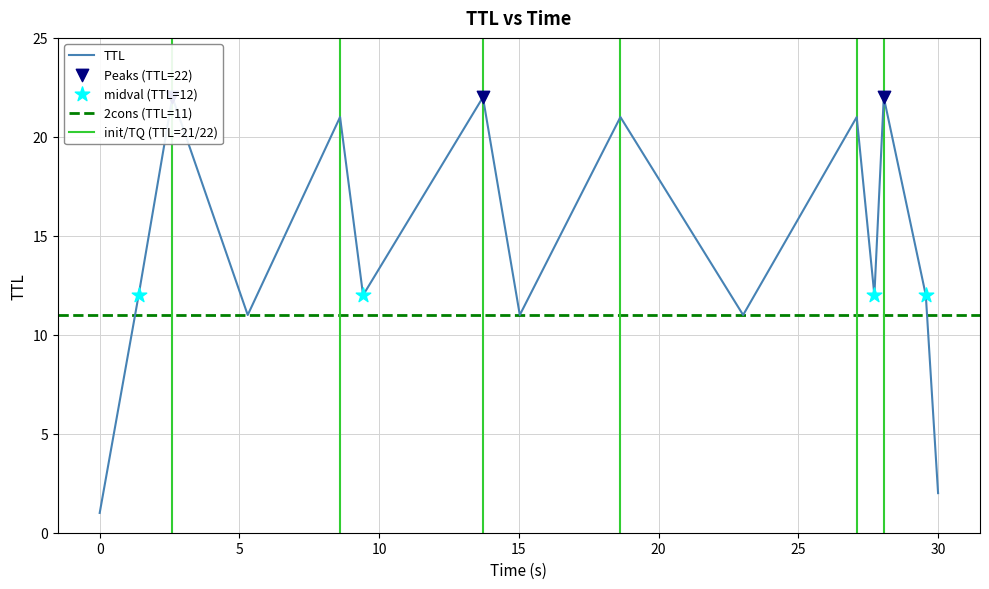

What is the change in value from 2.6014042049646378 to 27.72139065200463?

-10